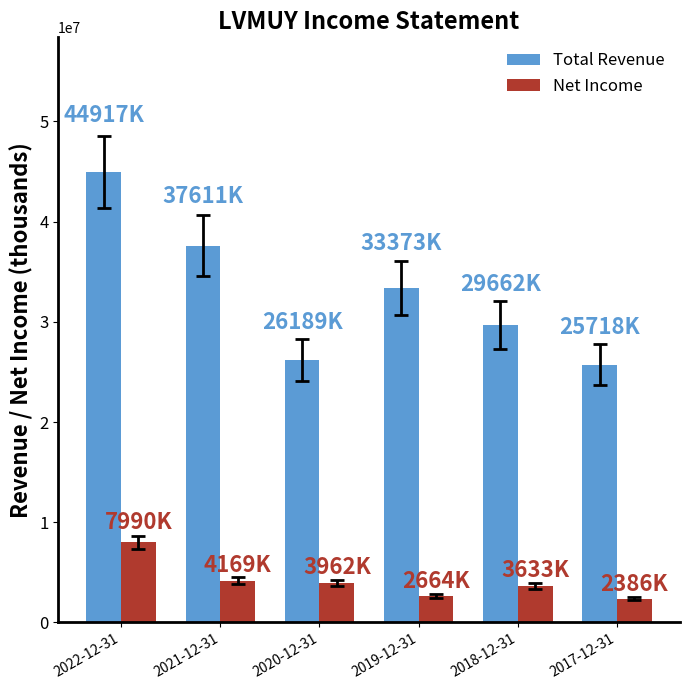

What is the difference between the highest and lowest values at 2021-12-31?

33442800